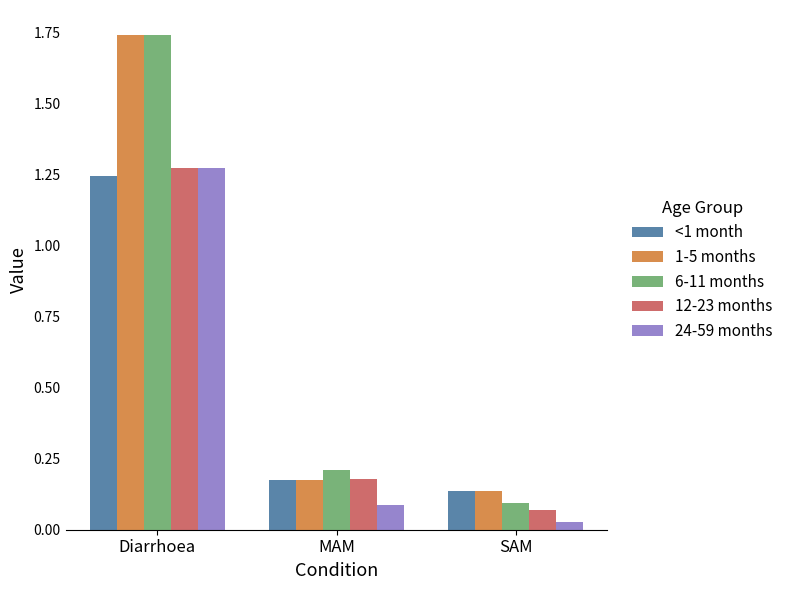

List the labels in order of 12-23 months value, smallest first.

SAM, MAM, Diarrhoea